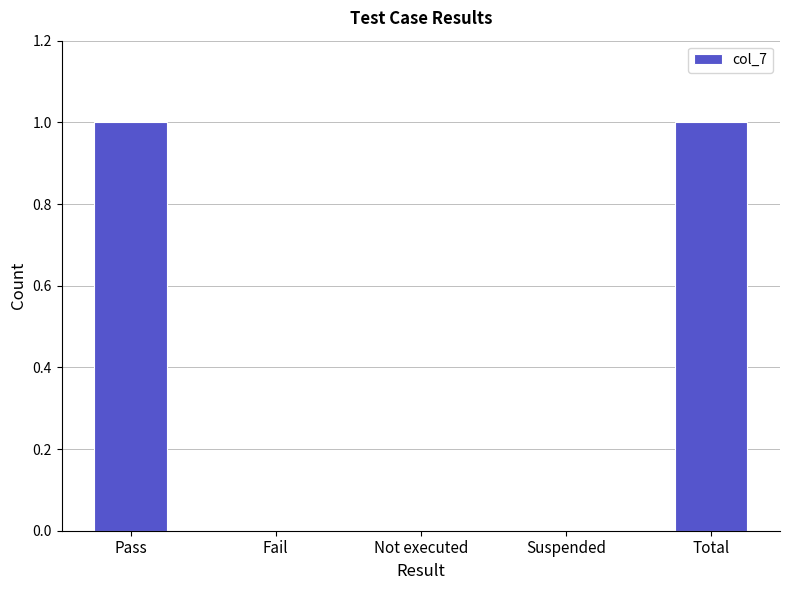

Between Pass and Suspended, which is larger?

Pass